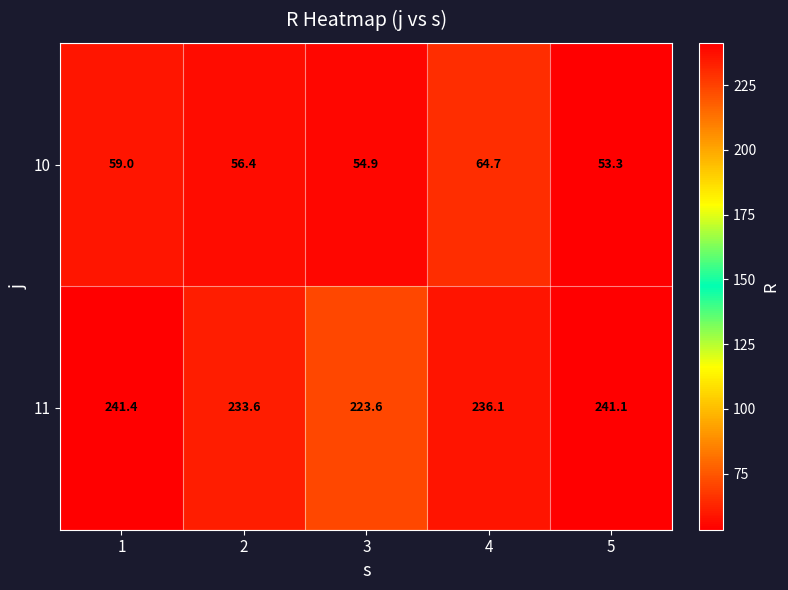

At 2, list the series in order from largest to smallest.

11, 10